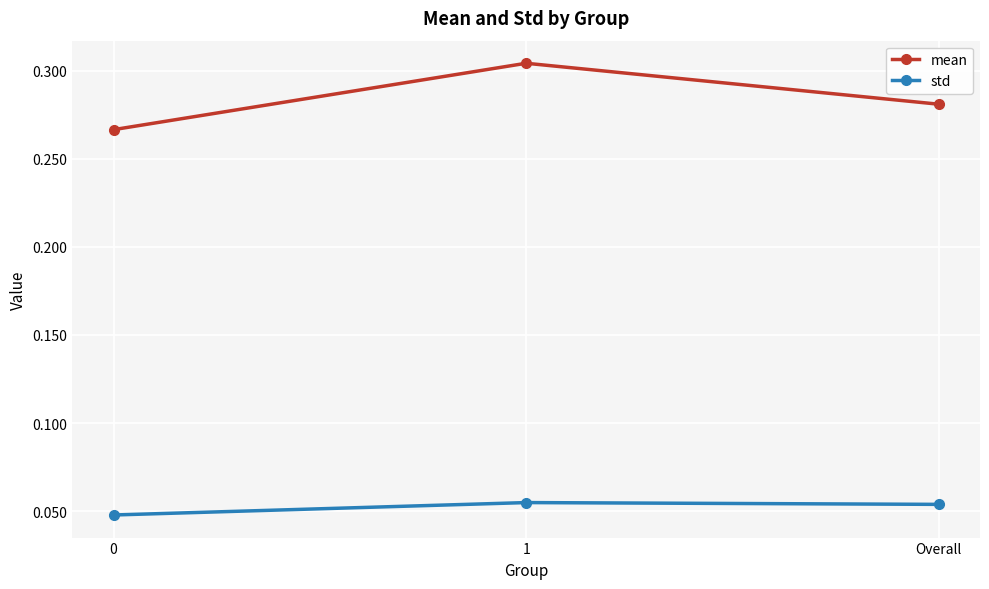

Which series changed the most between 0 and 1?

mean